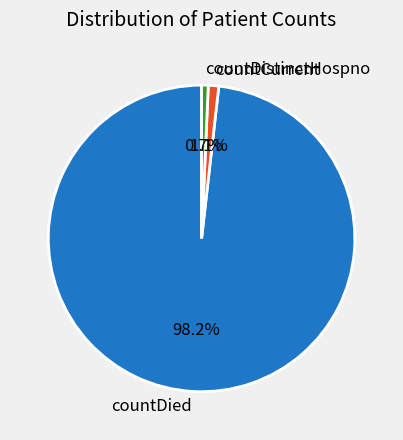

Do countCurrent and countDistinctHospno together represent more than half of the pie?

No